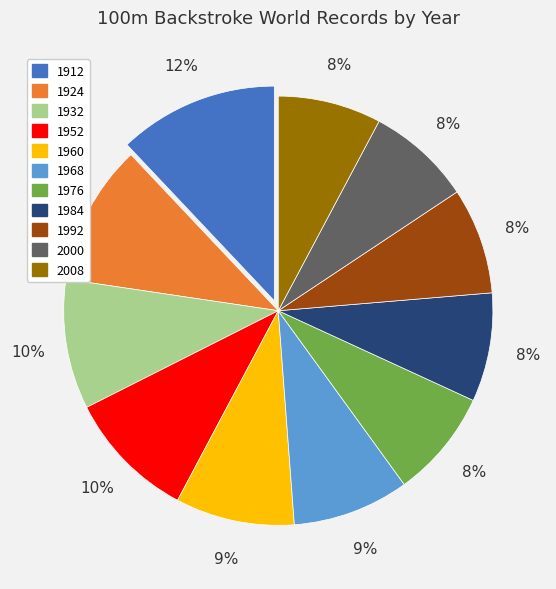

Is there any slice that represents more than half of the pie?

No